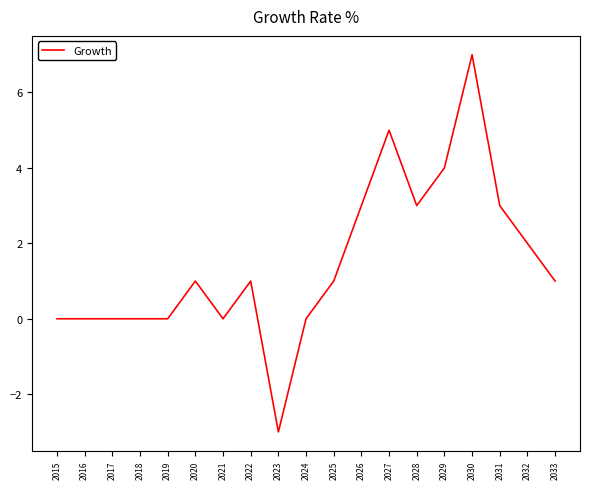

What is the difference between the maximum and minimum values?

10